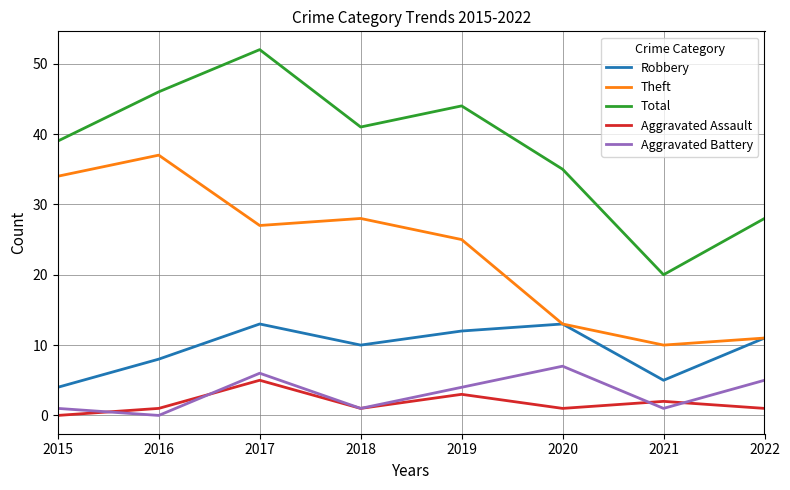

Is it true that Theft equals 13 at 2018?

False